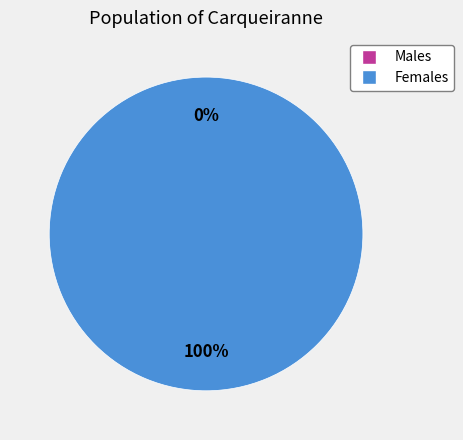

How many slices are in this pie chart?

2